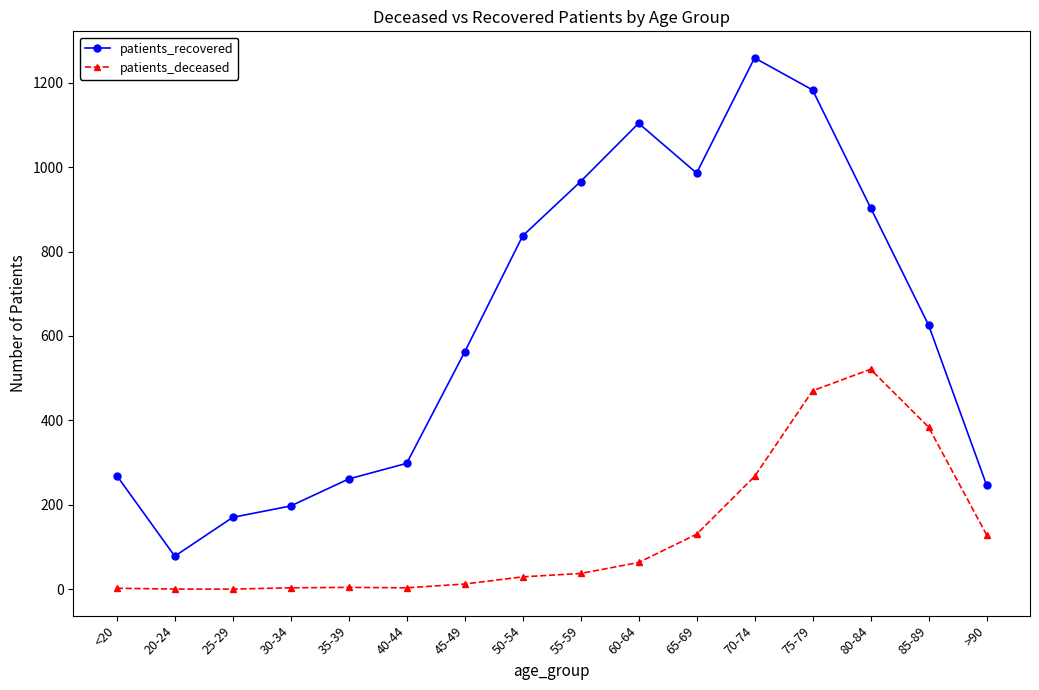

What is the label of the 14th point from the right?

25-29